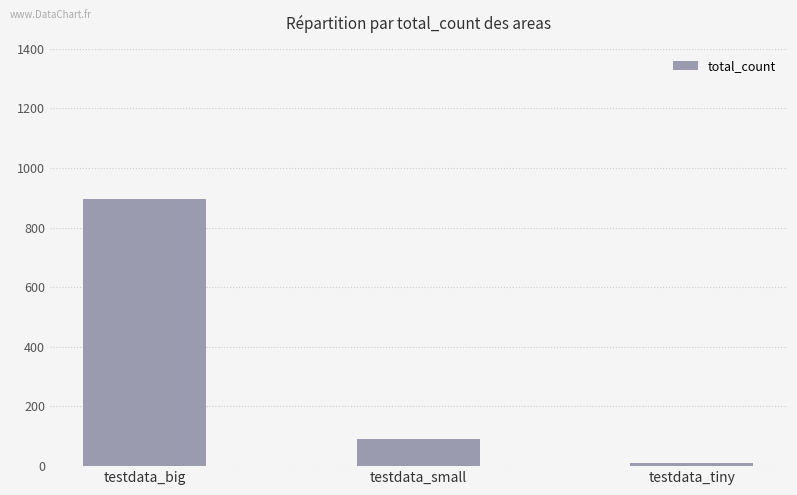

Are the bars horizontal?

No